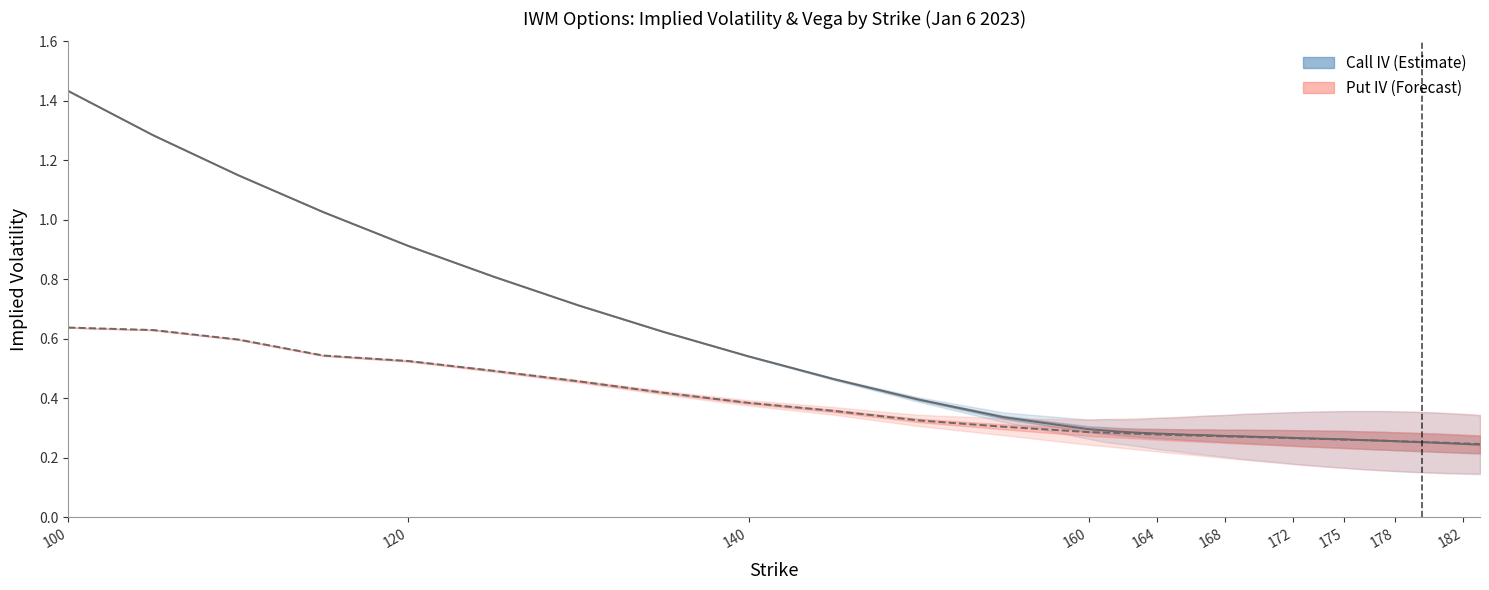

What is the difference between the maximum and minimum values in the put_iv series?

0.4